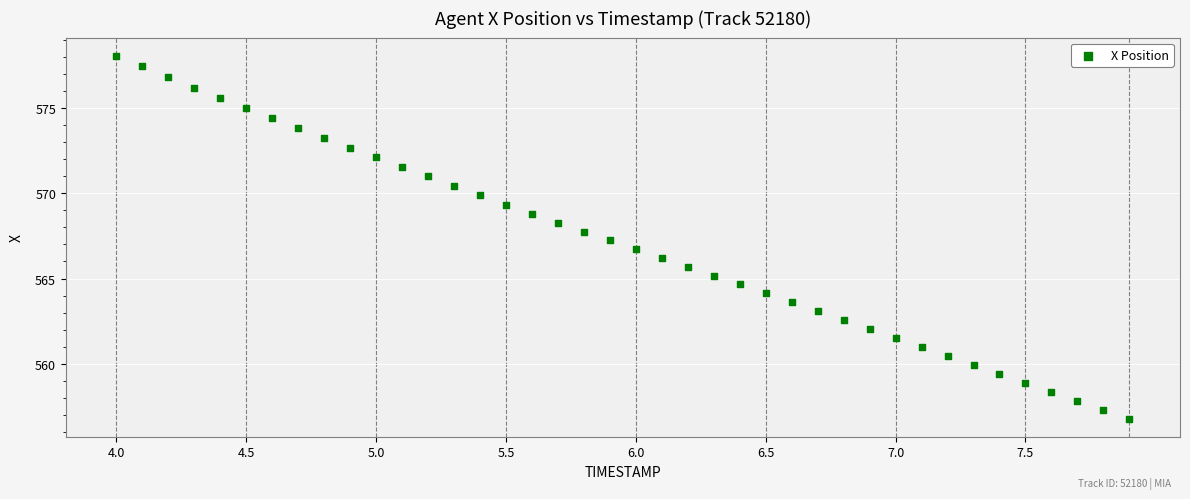

What is the range of X values (max minus min)?

3.9